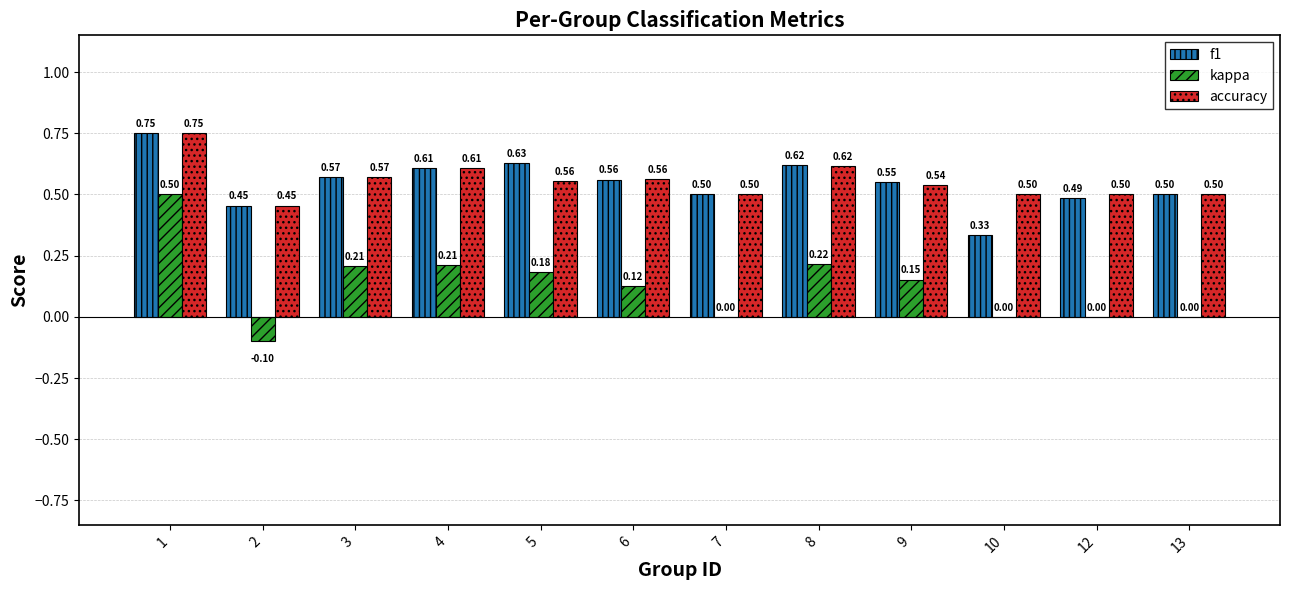

Is the value of f1 at 4 greater than the value of accuracy at 8?

No